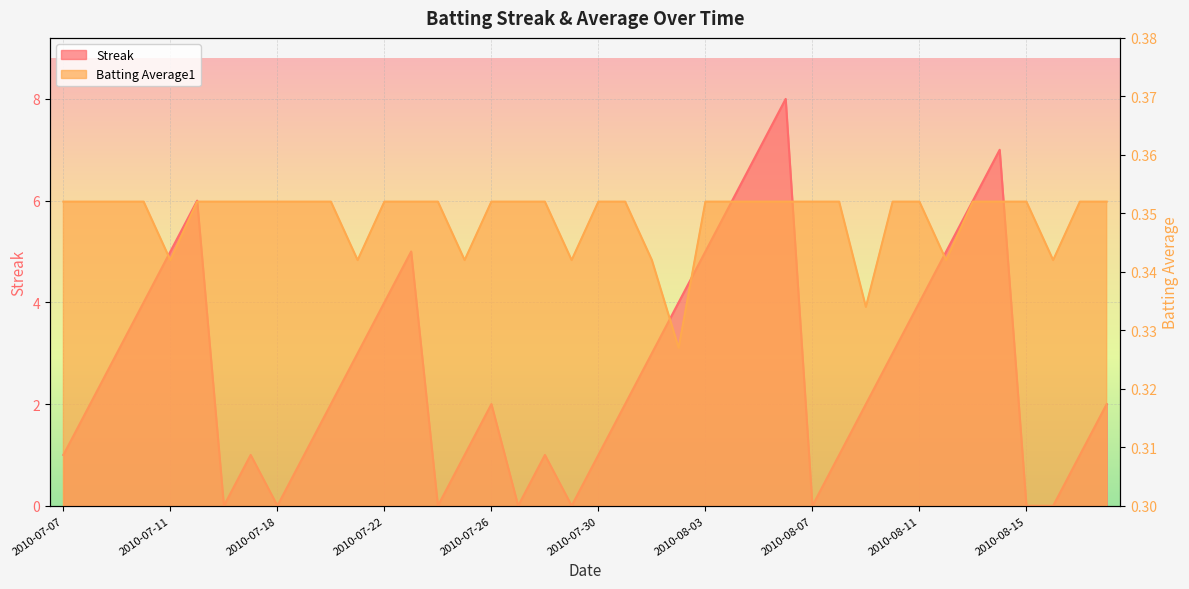

Which label corresponds to the largest value in the chart?

2010-08-06